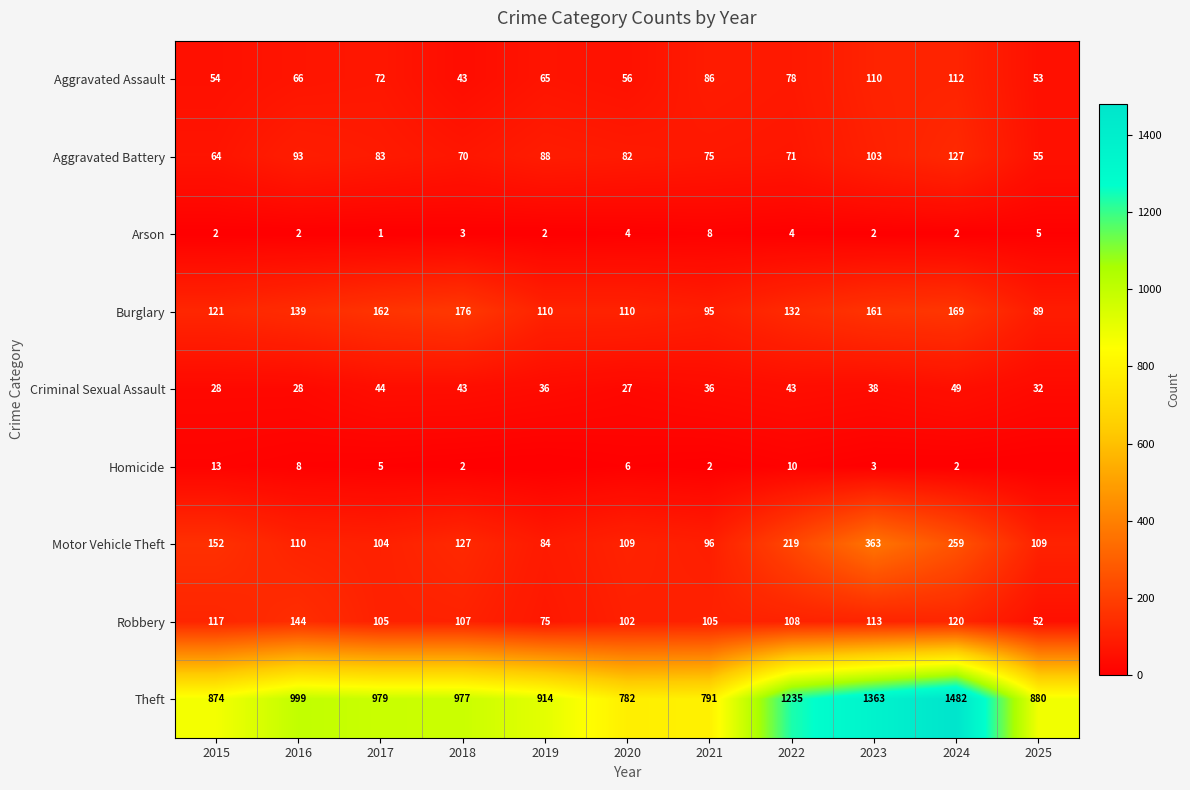

How many values in the Criminal Sexual Assault series are below 36?

4